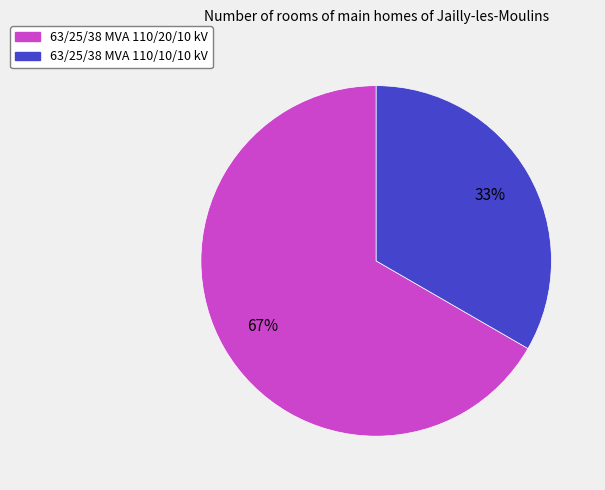

The 63/25/38 MVA 110/20/10 kV slice represents 76% of the pie. True or false?

False